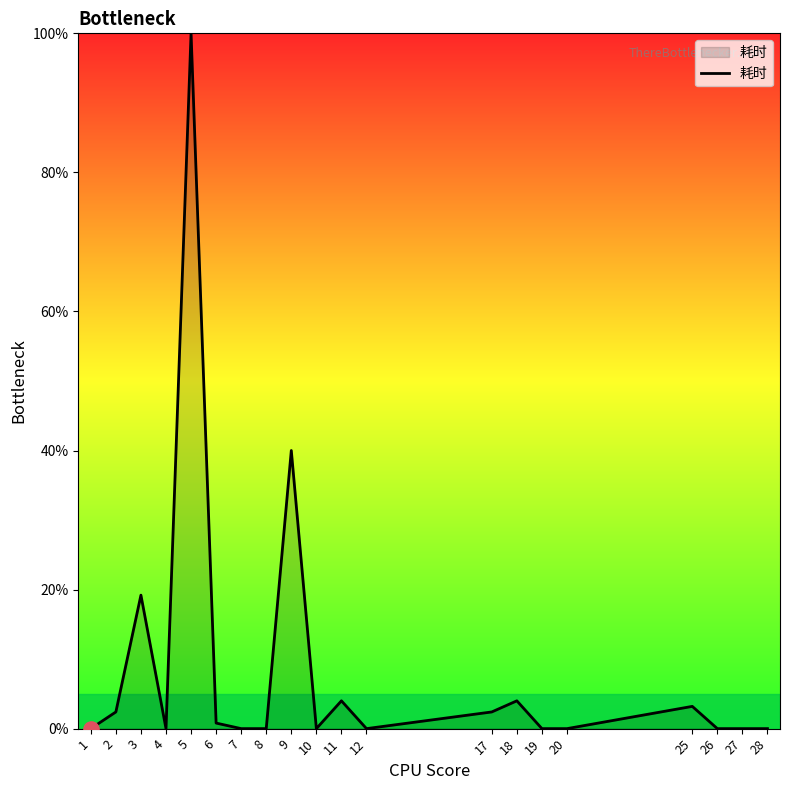

Between 18 and 12, which is larger?

18